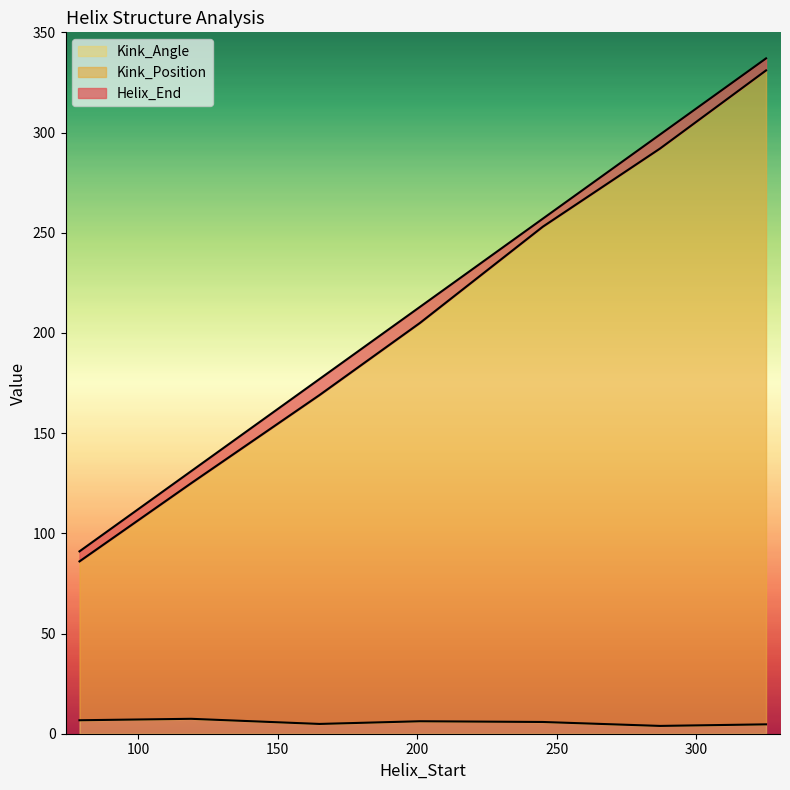

True or false: Kink_Position and Helix_End cross at least once.

False